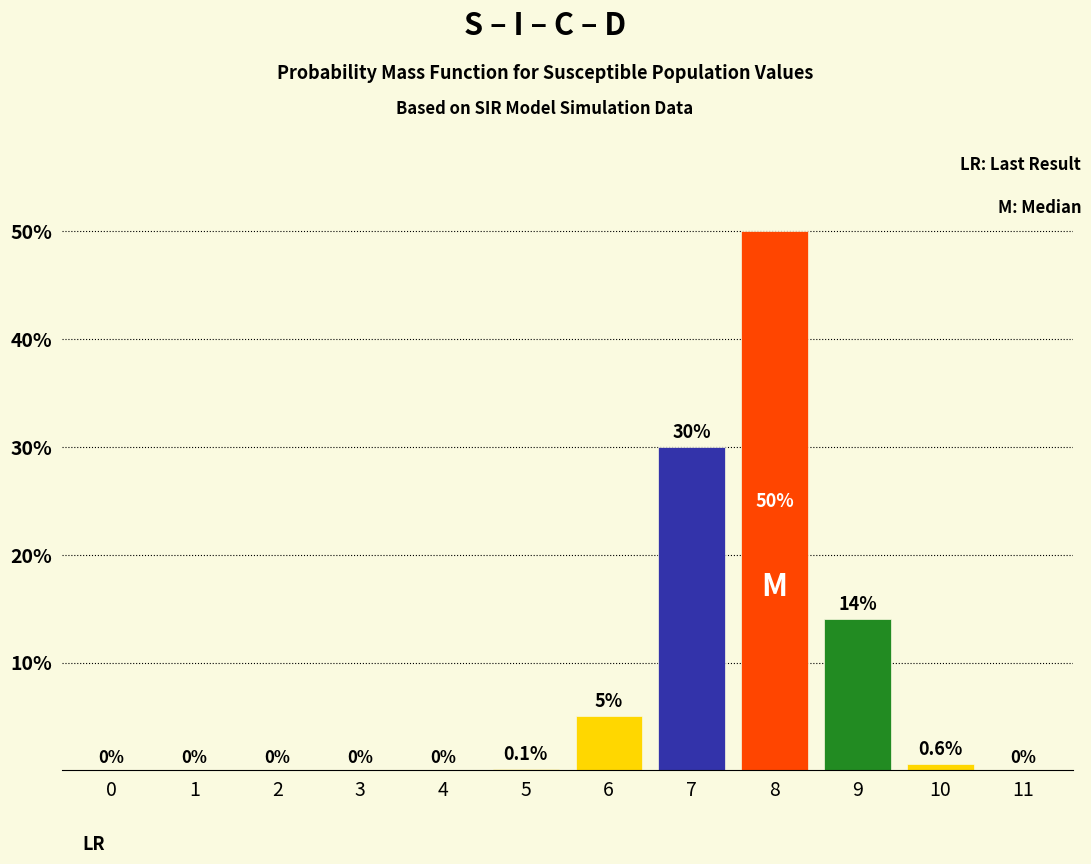

Reading left to right, transcribe all the data shown in this chart.

0=0.0	1=0.0	2=0.0	3=0.0	4=0.0	5=0.1	6=5.0	7=30.0	8=50.0	9=14.0	10=0.6	11=0.0